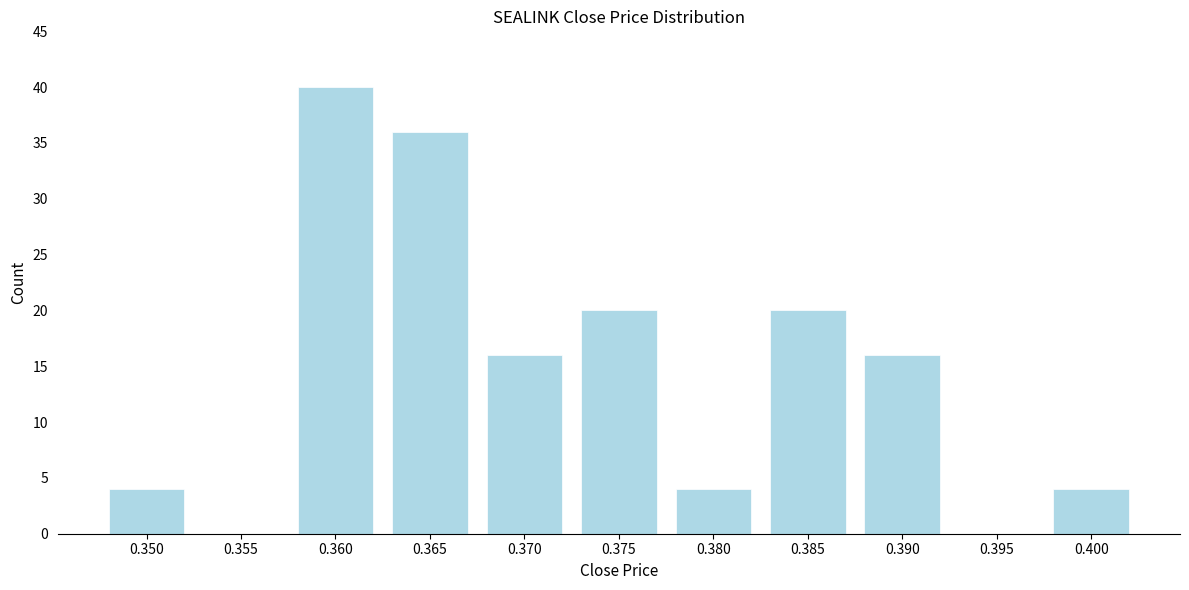

Reading left to right, what are all the values shown in this chart?

0.350=4	0.355=0	0.360=40	0.365=36	0.370=16	0.375=20	0.380=4	0.385=20	0.390=16	0.395=0	0.400=4